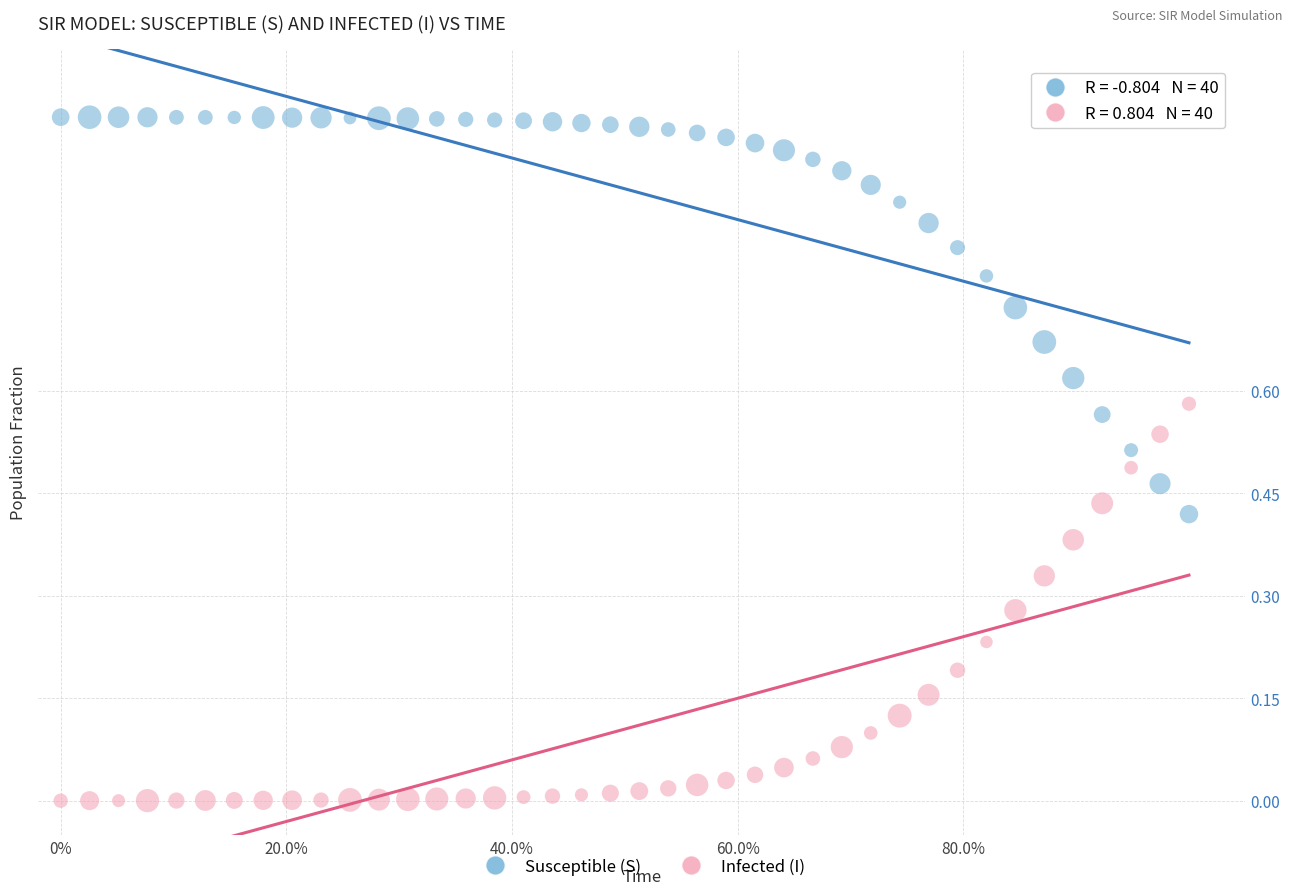

Which series contains the lowest Y value?

Infected (I)